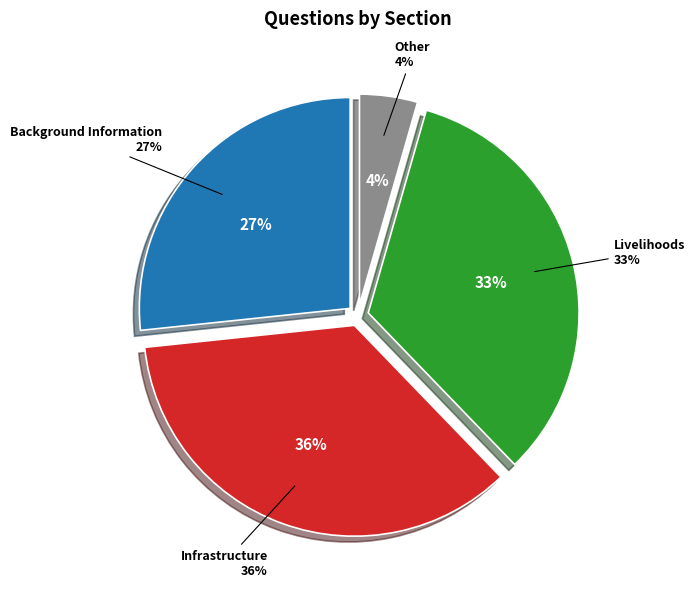

What is the ratio of the value at Livelihoods to the value at Infrastructure?

0.9